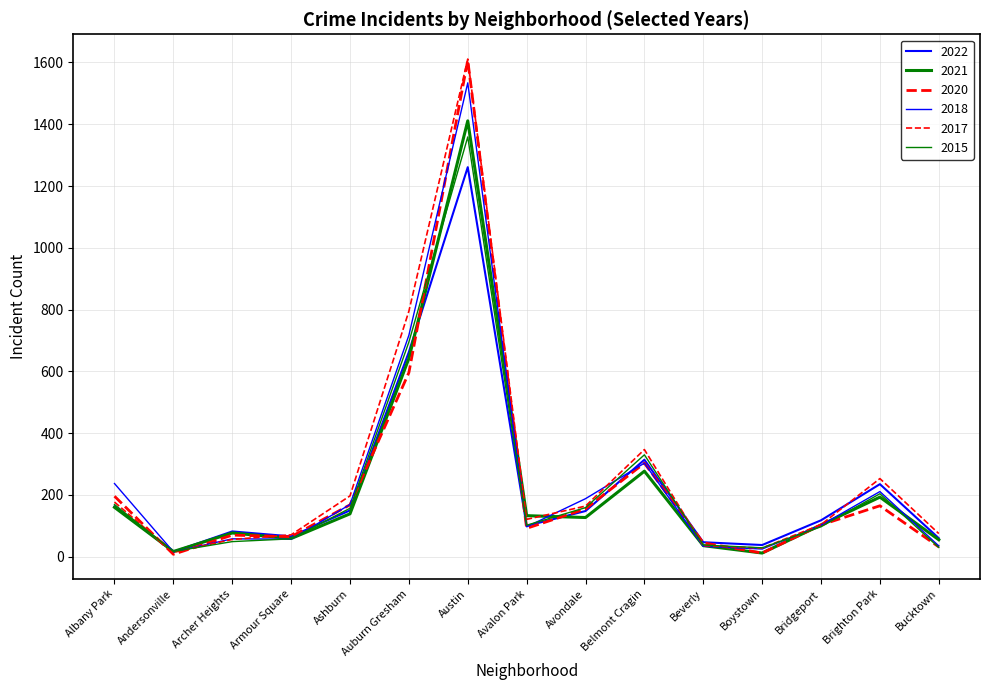

What is the sum of the 2022 values at Bucktown and Belmont Cragin?

374